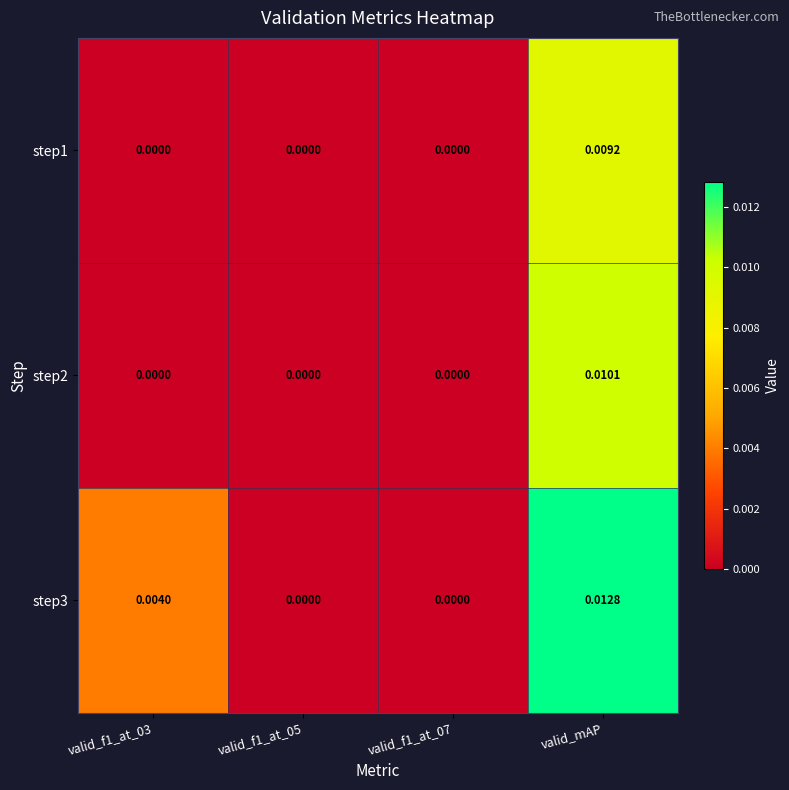

Which category has the highest value in the step2 series?

valid_mAP